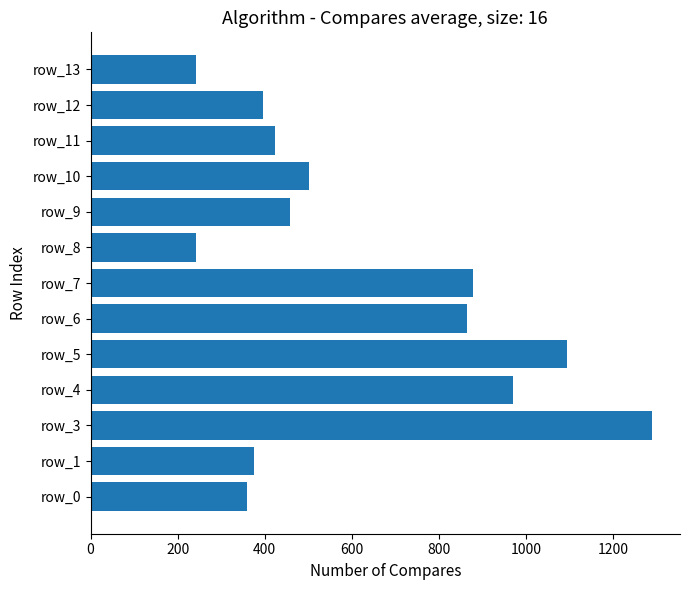

What is the greatest value displayed?

1289.2